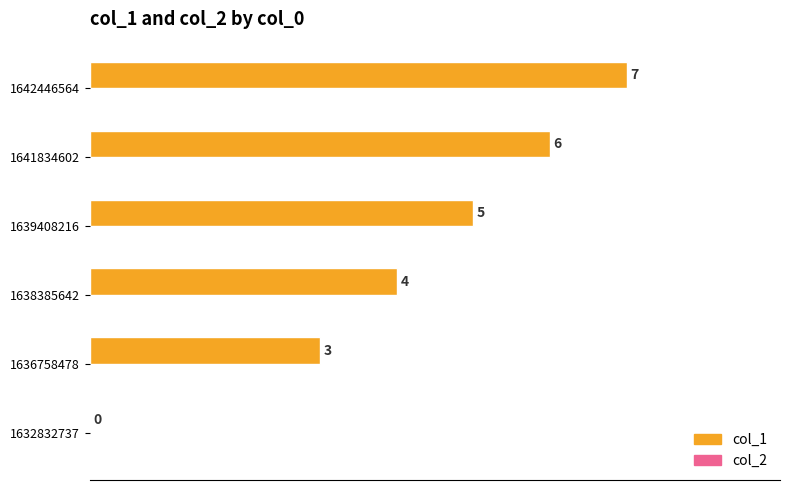

What is the maximum value shown in the chart?

7